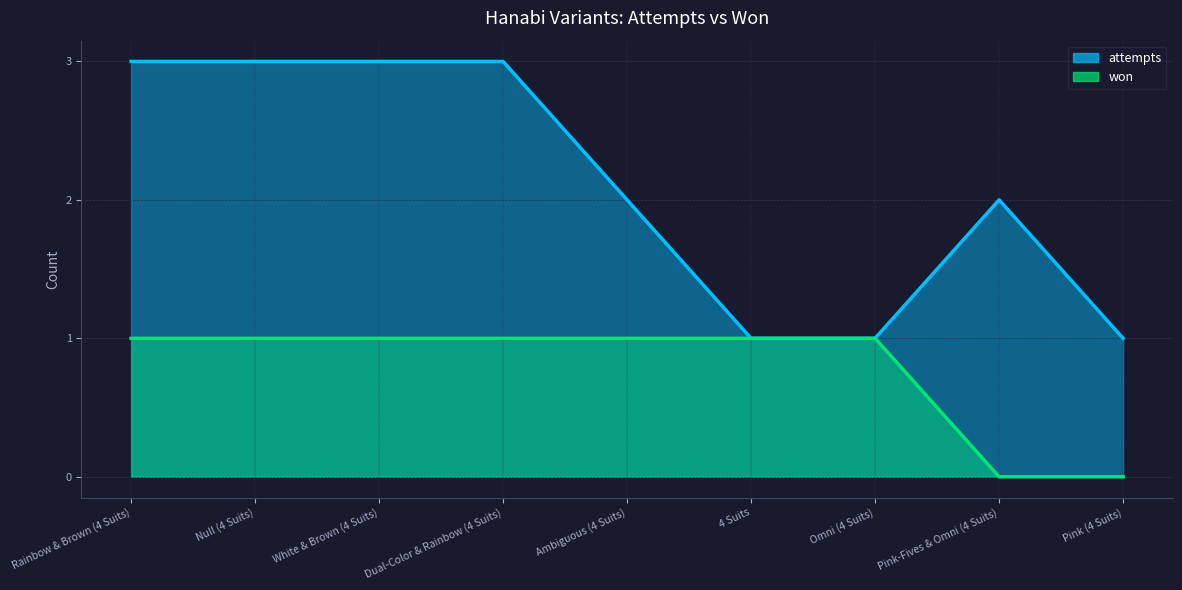

Which category has the highest value across all series?

Rainbow & Brown (4 Suits)